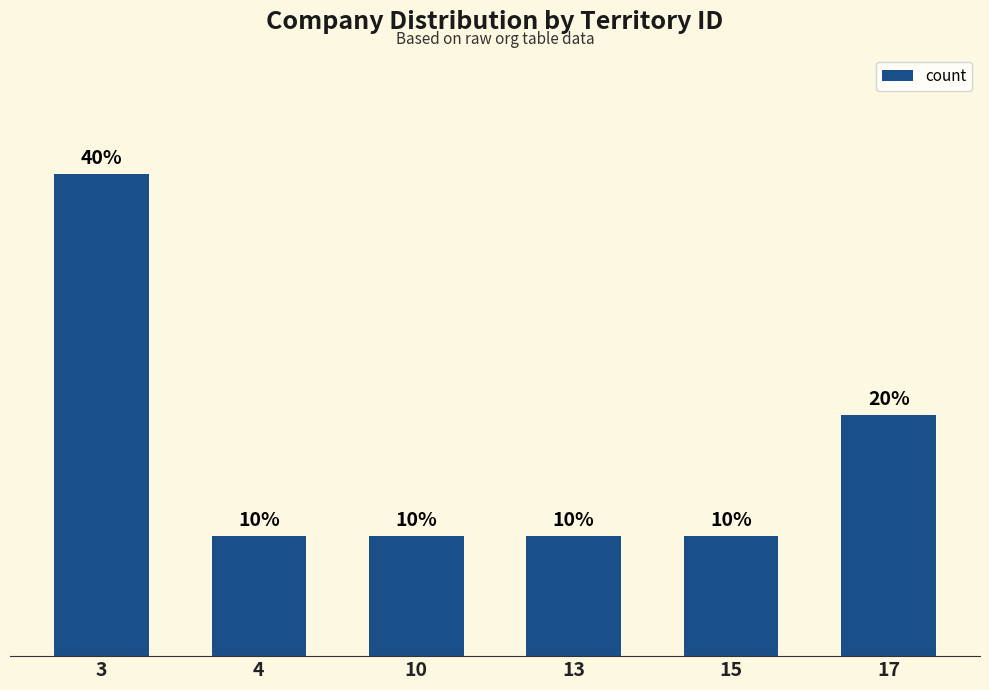

How many values are between 1 and 2?

5